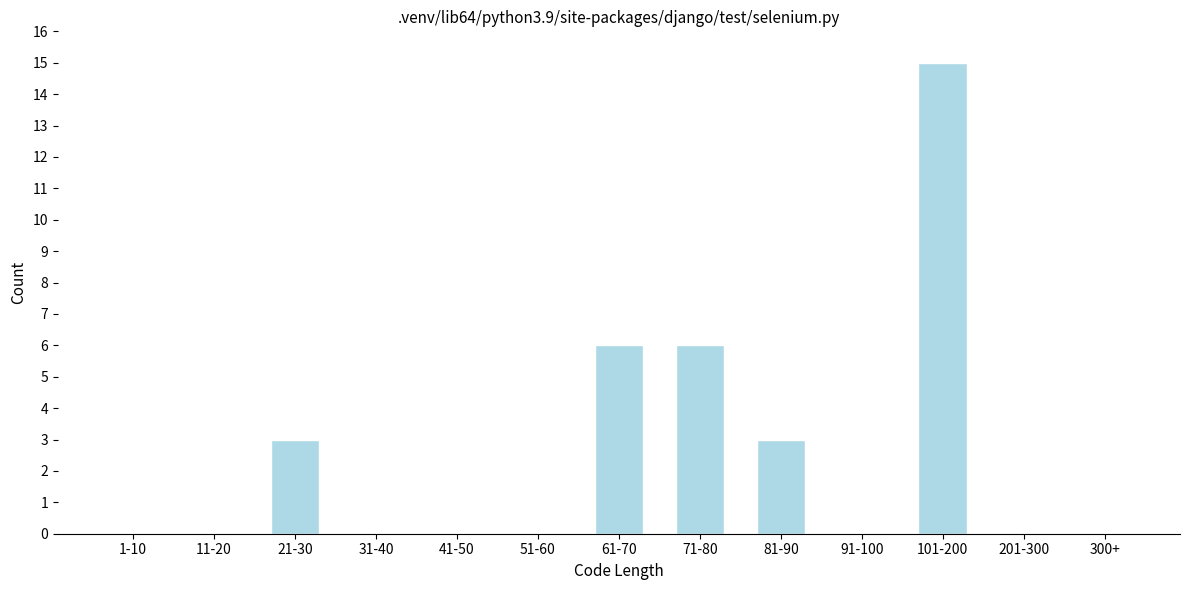

Reading left to right, extract all data points from this chart.

1-10=0	11-20=0	21-30=3	31-40=0	41-50=0	51-60=0	61-70=6	71-80=6	81-90=3	91-100=0	101-200=15	201-300=0	300+=0